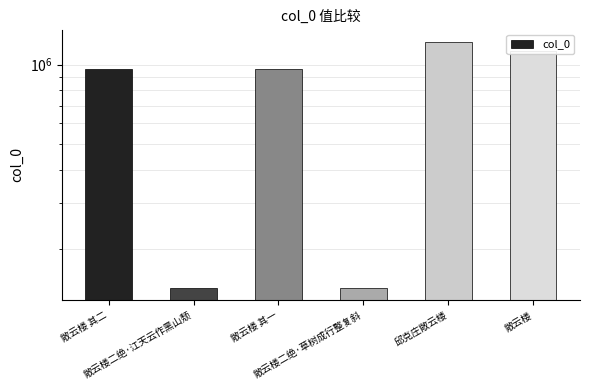

Reading right to left, extract all data points from this chart.

1122666	1218852	142764	963384	142765	963385